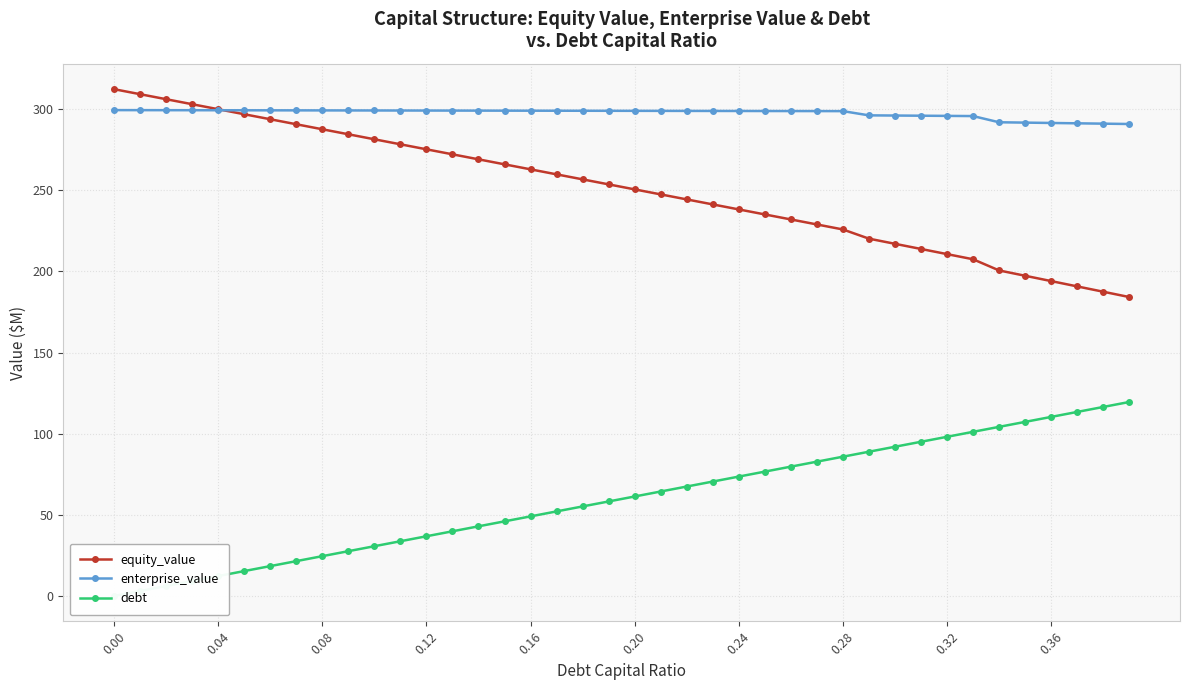

What is the difference between the maximum and minimum values in the equity_value series?

128.1